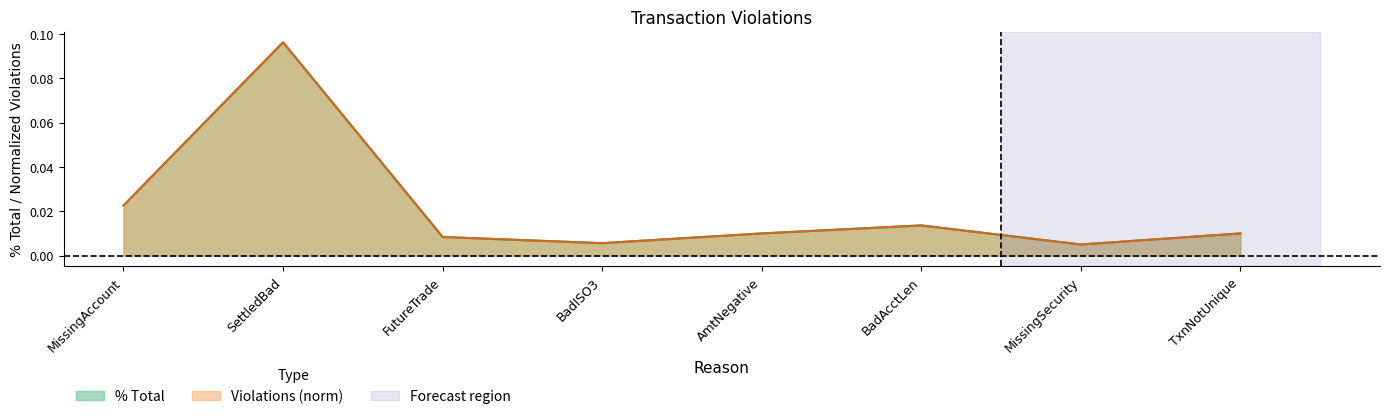

The Violations series shows 0.0 at AmtNegative. True or false?

True